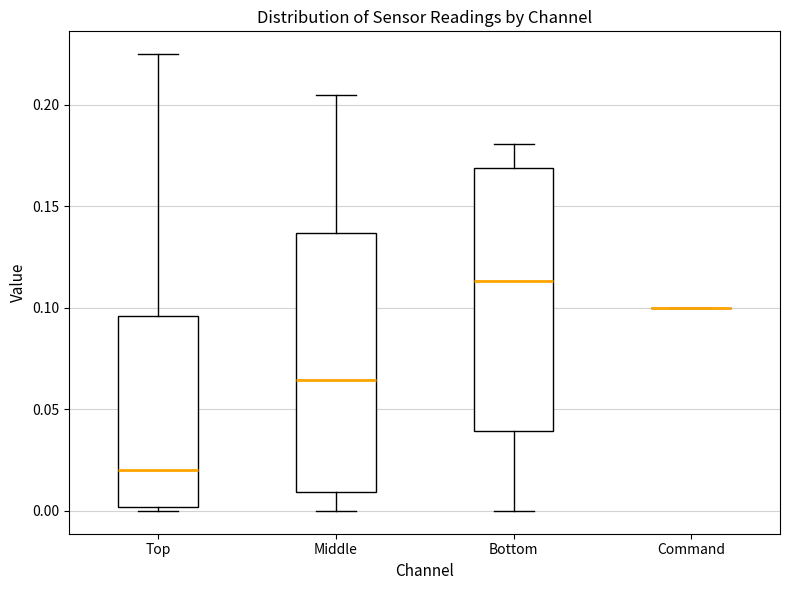

Reading left to right, read every box against the y-axis: the position of its median line, the range the box covers, and the ends of its whiskers. The values are not printed on the chart, so give them approximately, as read against the axis.

Top: median 0.020, box 0.000 to 0.095, whiskers 0.000 (just below the box's lower edge) to 0.225
Middle: median 0.065, box 0.010 to 0.135, whiskers 0.000 to 0.205
Bottom: median 0.115, box 0.040 to 0.170, whiskers 0.000 to 0.180
Command: box collapsed to a line at 0.100, whiskers 0.100 to 0.100